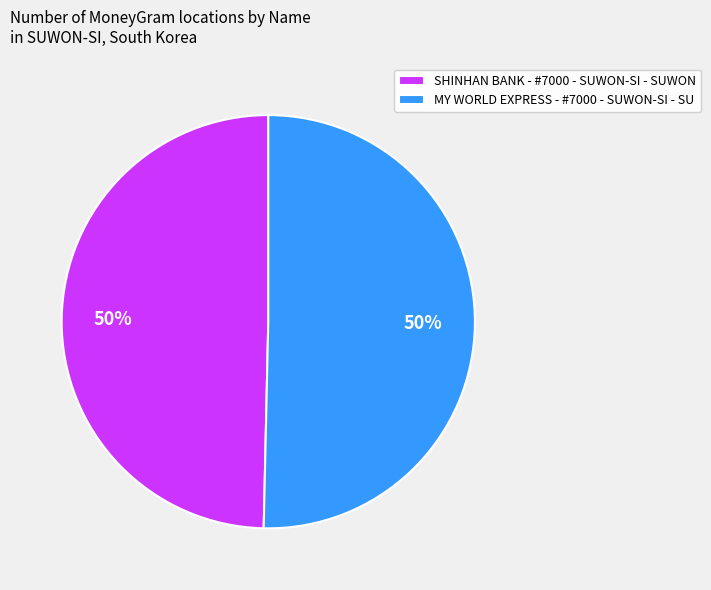

Is it true that MY WORLD EXPRESS - #7000 - SUWON-SI - SU is 50% of the pie?

True